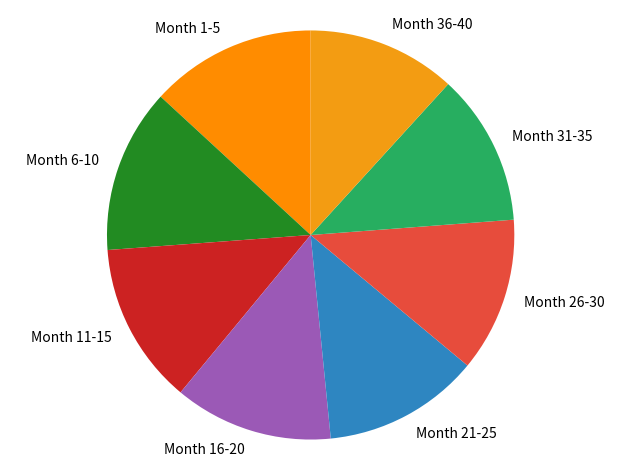

Approximately how many times larger is the value at Month 16-20 compared to Month 11-15?

1.0